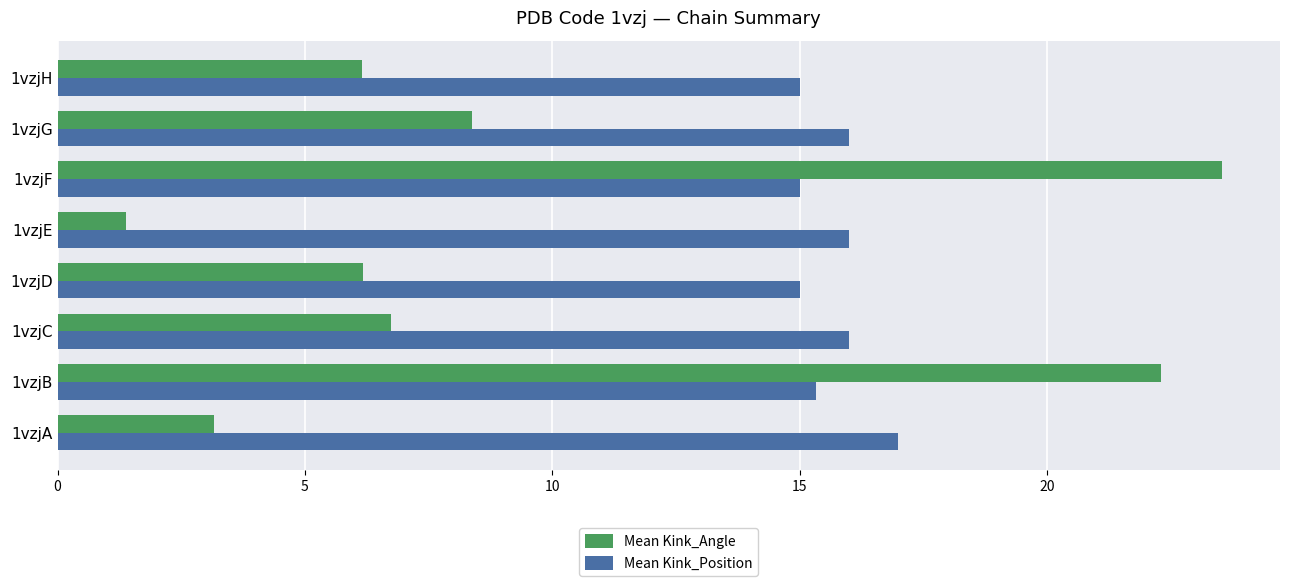

What is the spread (max minus min) of values at 1vzjA?

13.8